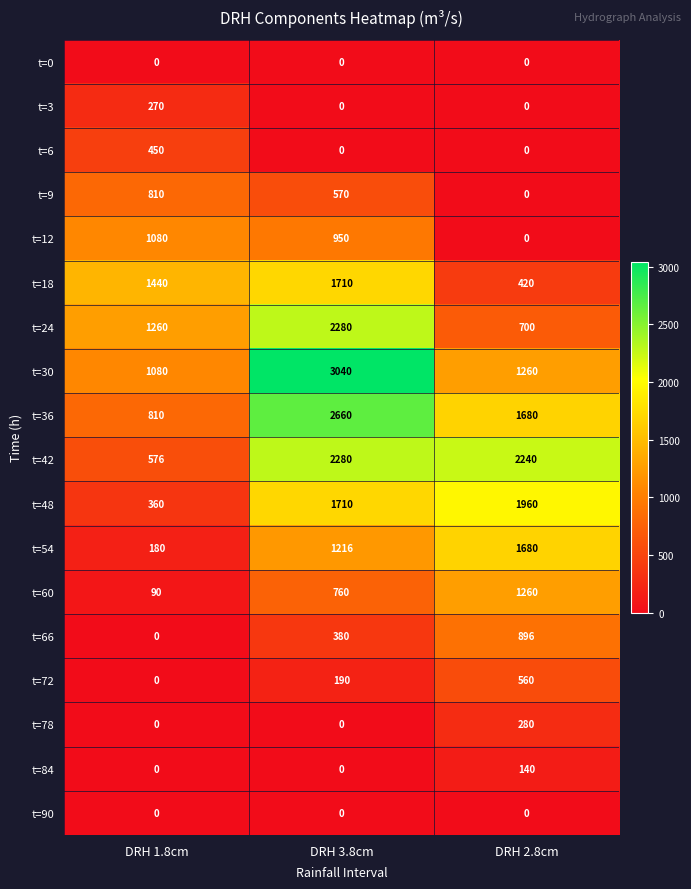

Which series has the largest range (max minus min)?

t=30